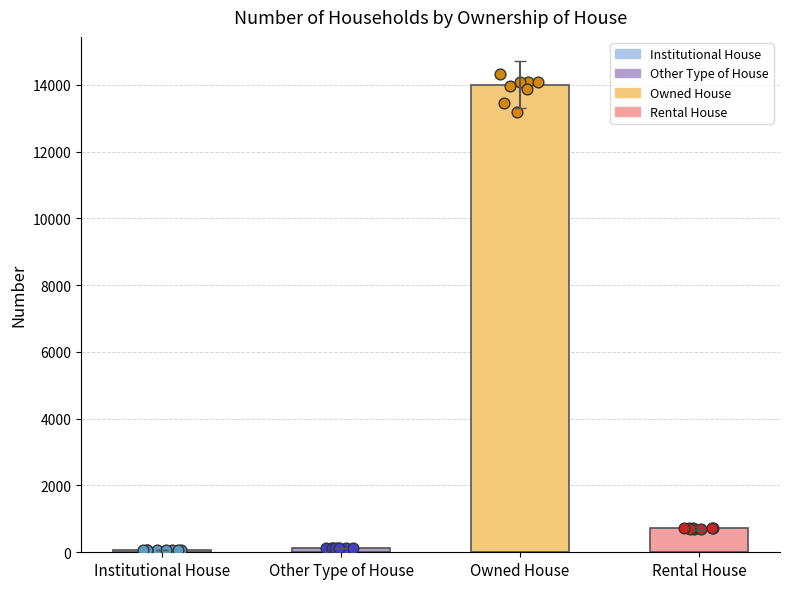

Which has a higher value, Rental House or Institutional House?

Rental House